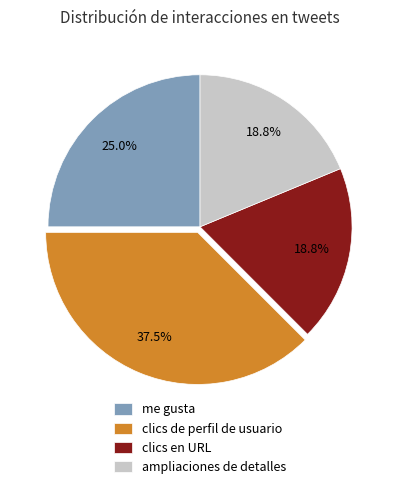

What is the ratio of the value at clics en URL to the value at clics de perfil de usuario?

0.5